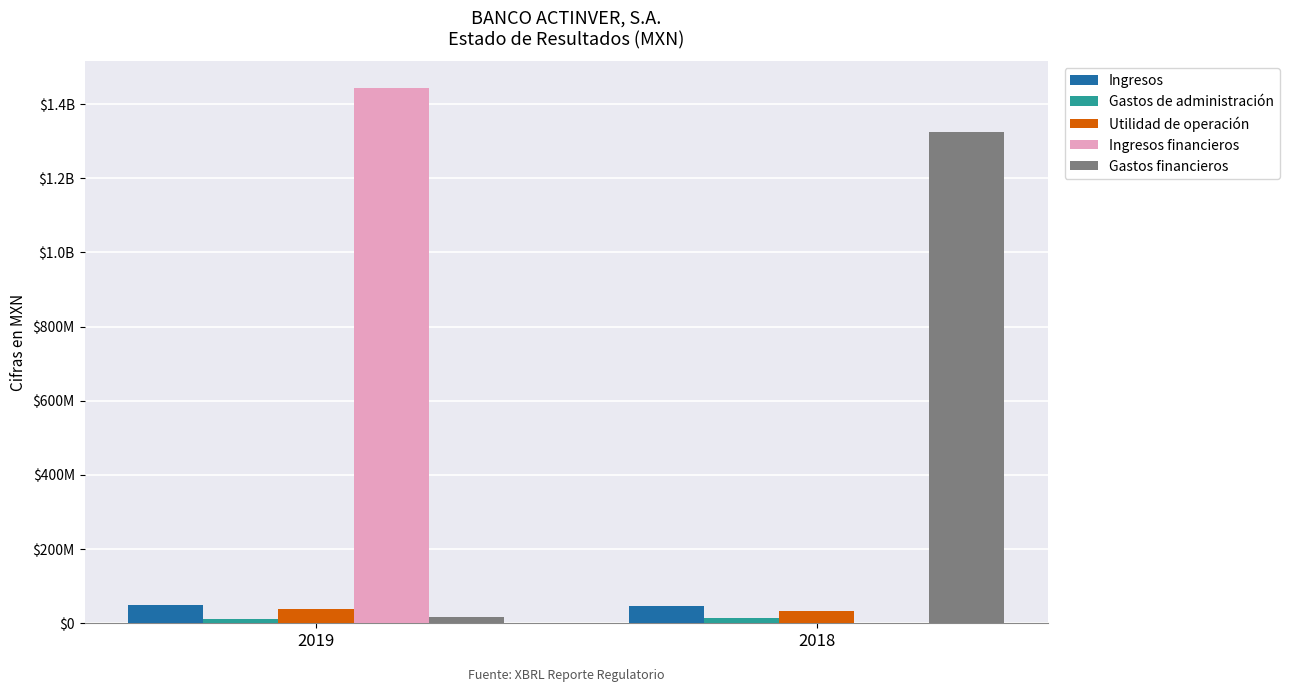

What is the total value across all series at 2018?

1415815000